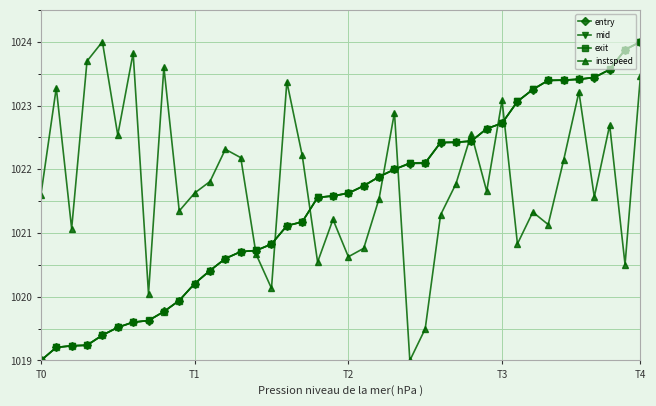

What is the highest value of the mid series?

1024.0